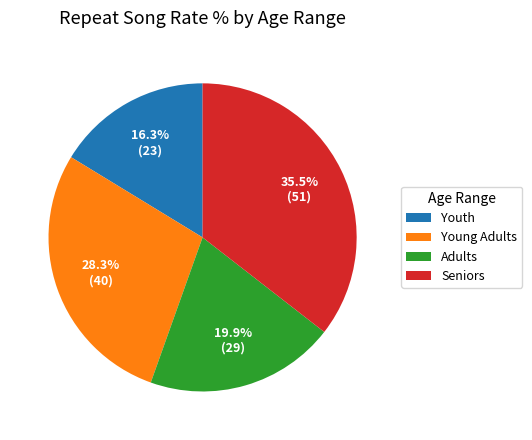

What is the largest slice in the pie chart?

Seniors